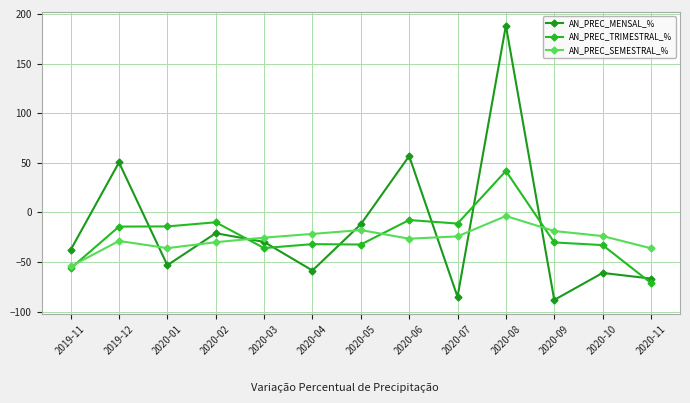

How many lines are shown in the chart?

3